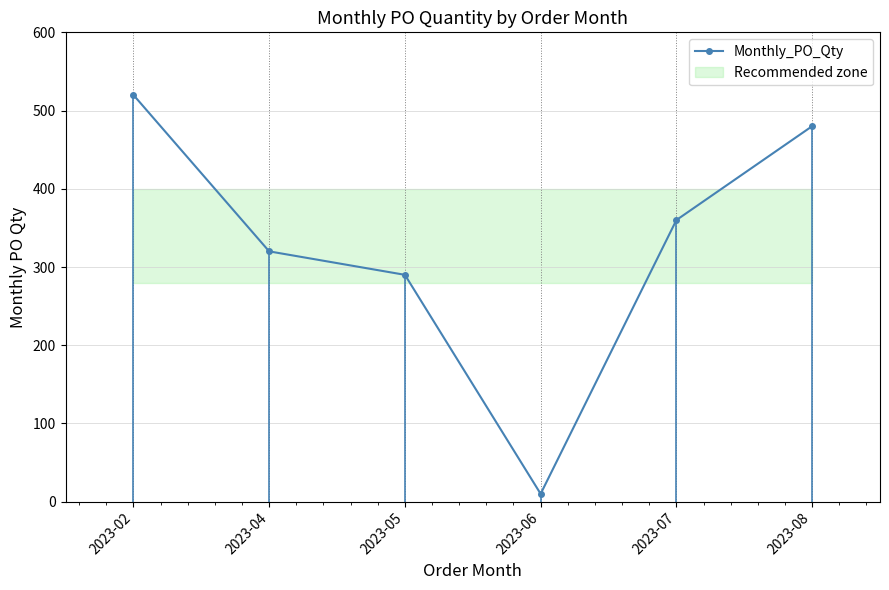

Count the number of data series in this chart.

1